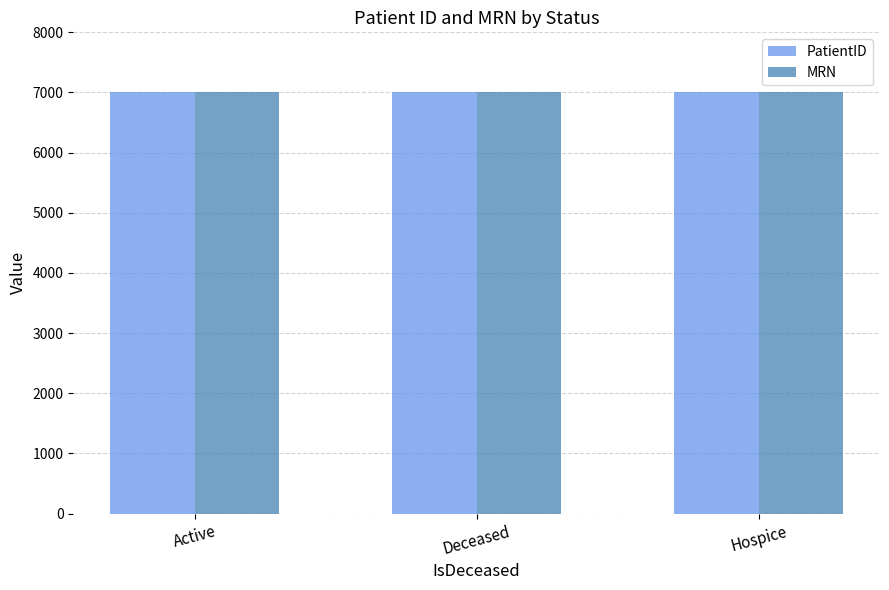

What is the label of the 2nd bar from the left?

Deceased